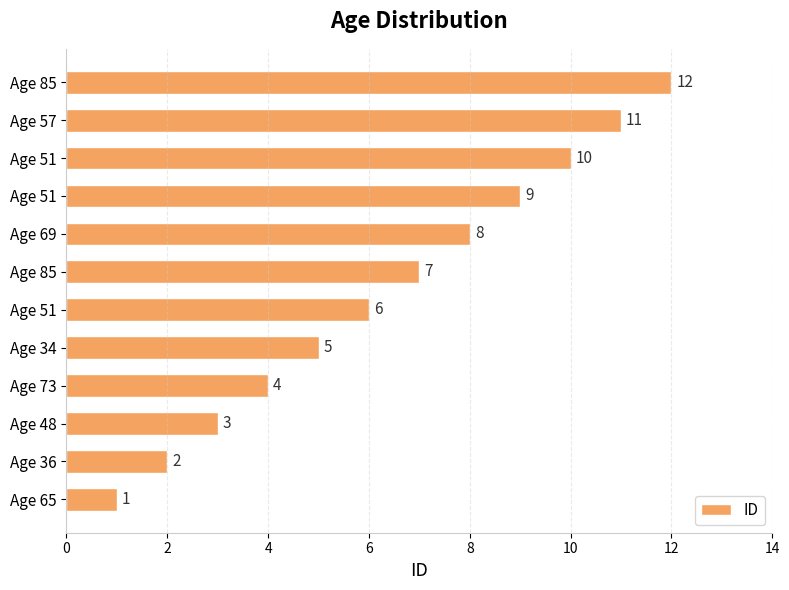

Does the chart contain stacked bars?

No